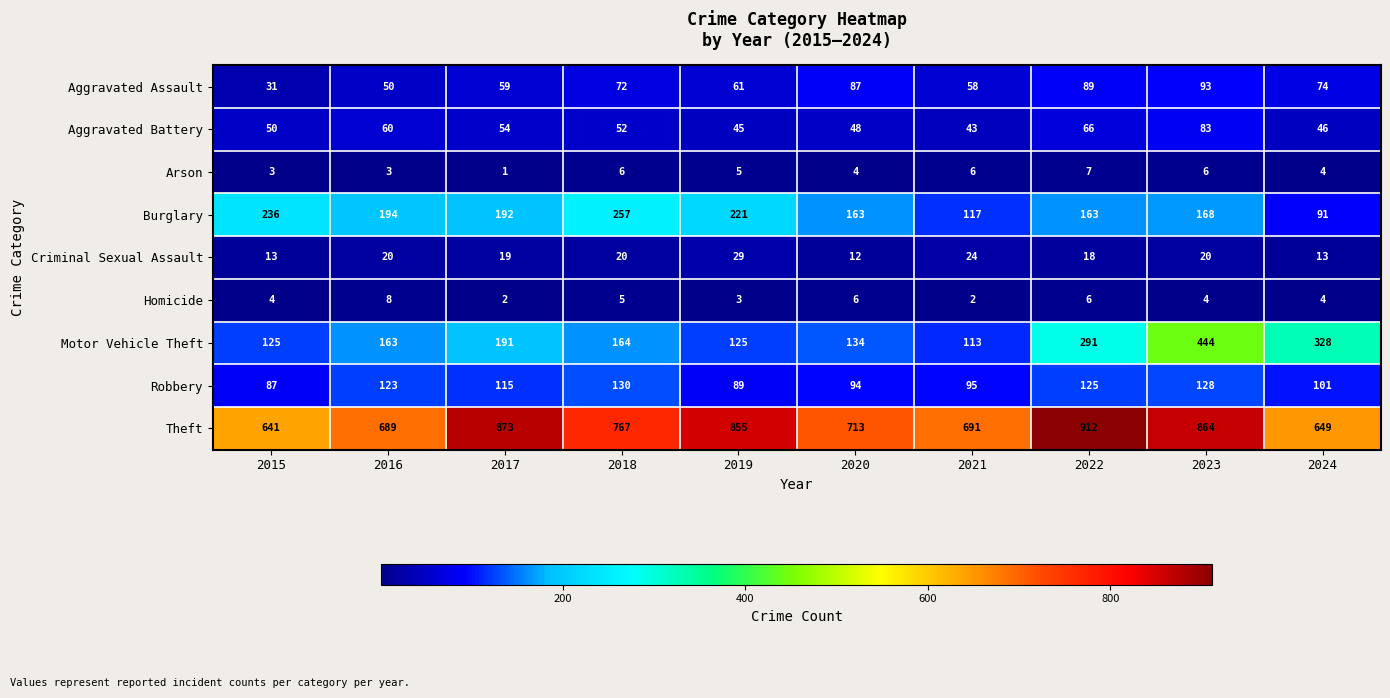

The Homicide series shows 1 at 2021. True or false?

False